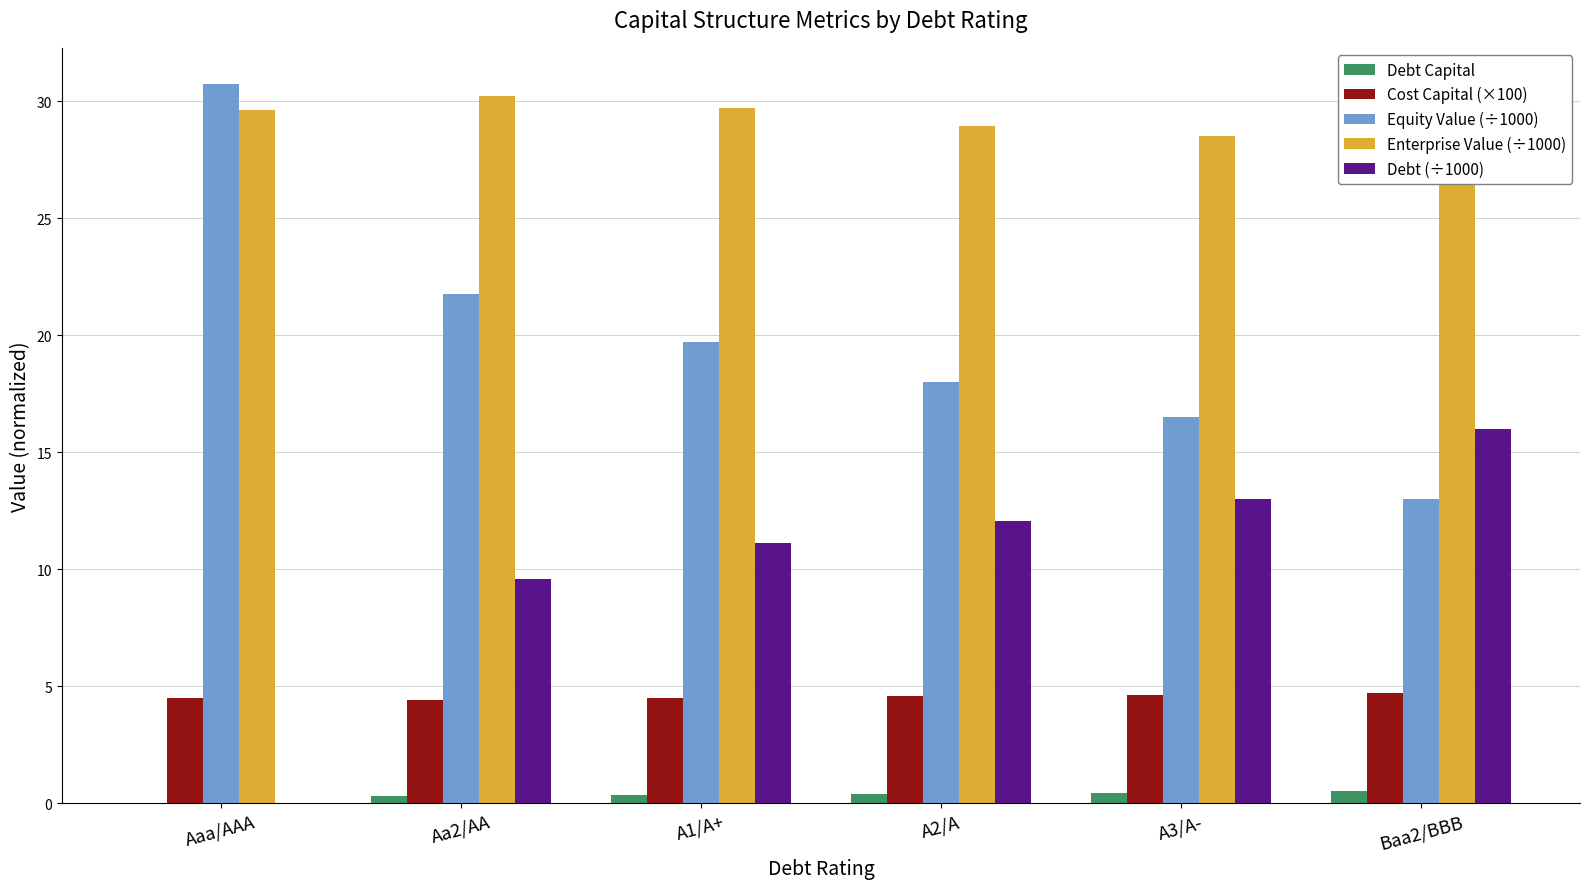

Reading right to left, transcribe all the data shown in this chart.

Debt Capital: Baa2/BBB=0.5	A3/A-=0.4	A2/A=0.4	A1/A+=0.4	Aa2/AA=0.3	Aaa/AAA=0.0
Cost Capital (×100): Baa2/BBB=4.7	A3/A-=4.6	A2/A=4.6	A1/A+=4.5	Aa2/AA=4.4	Aaa/AAA=4.5
Equity Value (÷1000): Baa2/BBB=13.0	A3/A-=16.5	A2/A=18.0	A1/A+=19.7	Aa2/AA=21.8	Aaa/AAA=30.8
Enterprise Value (÷1000): Baa2/BBB=27.0	A3/A-=28.5	A2/A=28.9	A1/A+=29.7	Aa2/AA=30.2	Aaa/AAA=29.6
Debt (÷1000): Baa2/BBB=16.0	A3/A-=13.0	A2/A=12.1	A1/A+=11.1	Aa2/AA=9.6	Aaa/AAA=0.0